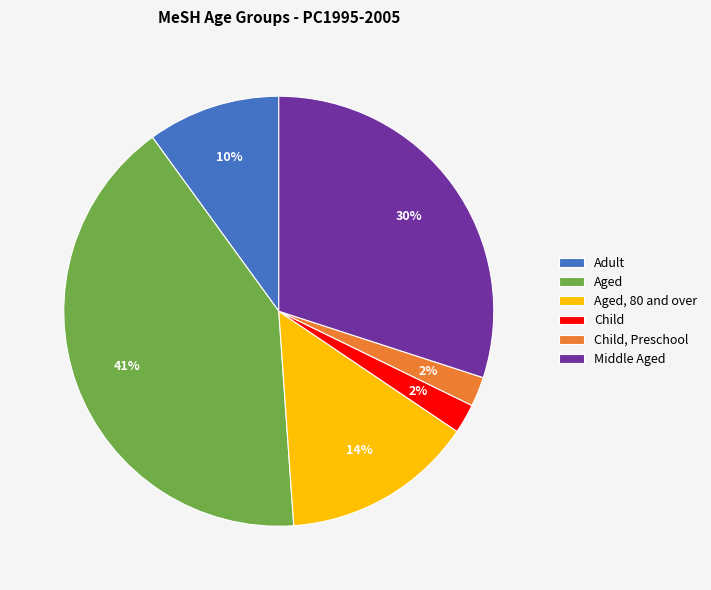

Which has a higher value, Adult or Child?

Adult